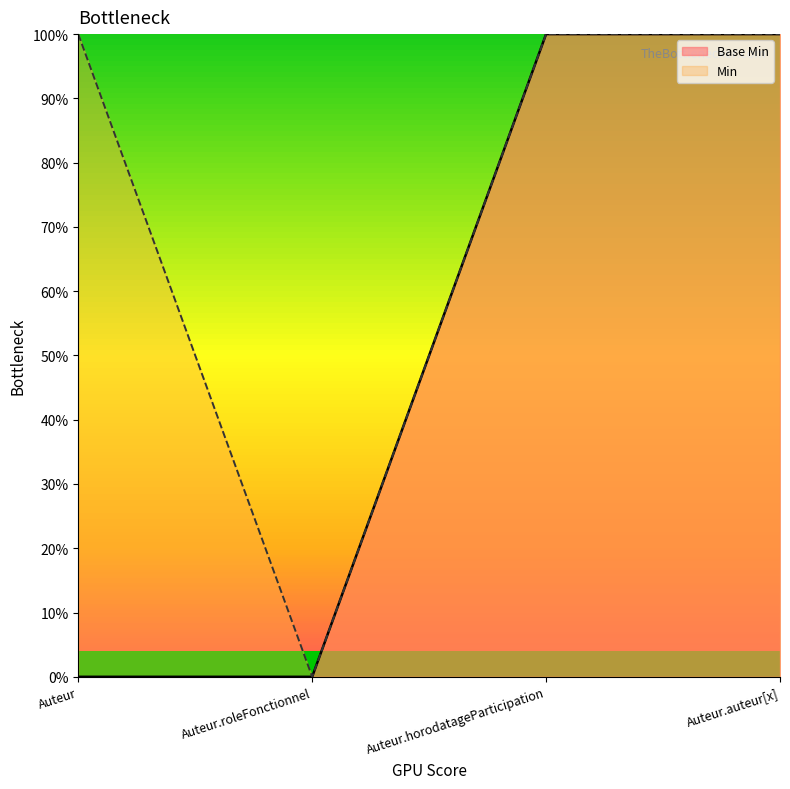

How many values are above zero?

2